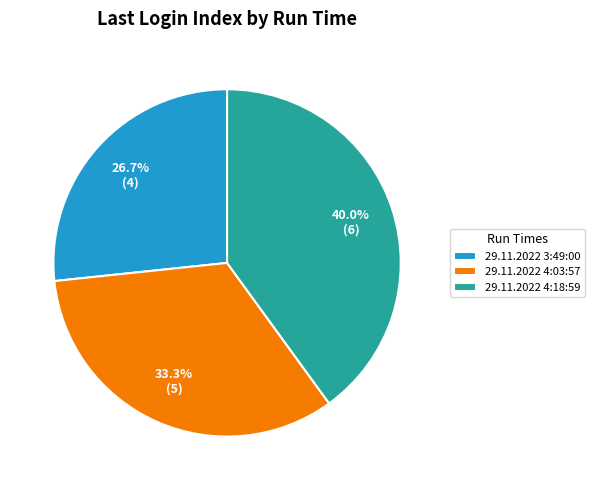

What percentage is NOT represented by 29.11.2022 4:18:59?

60.0%